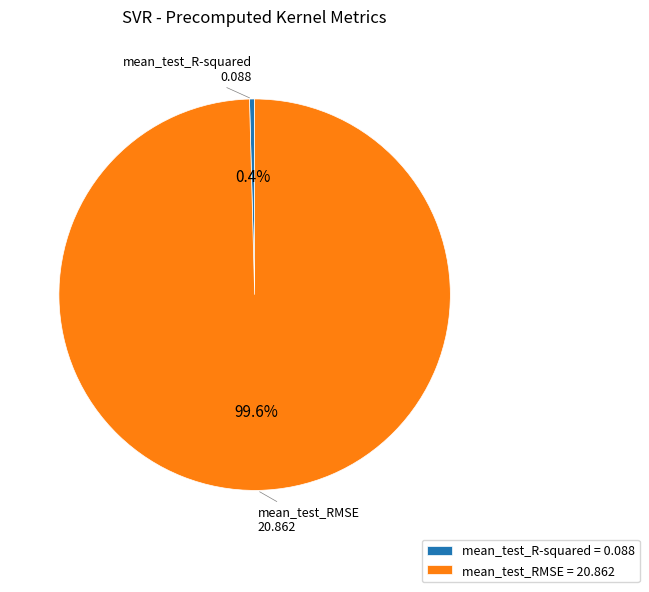

To the nearest percent, what is the combined percentage of mean_test_R-squared and mean_test_RMSE?

100%